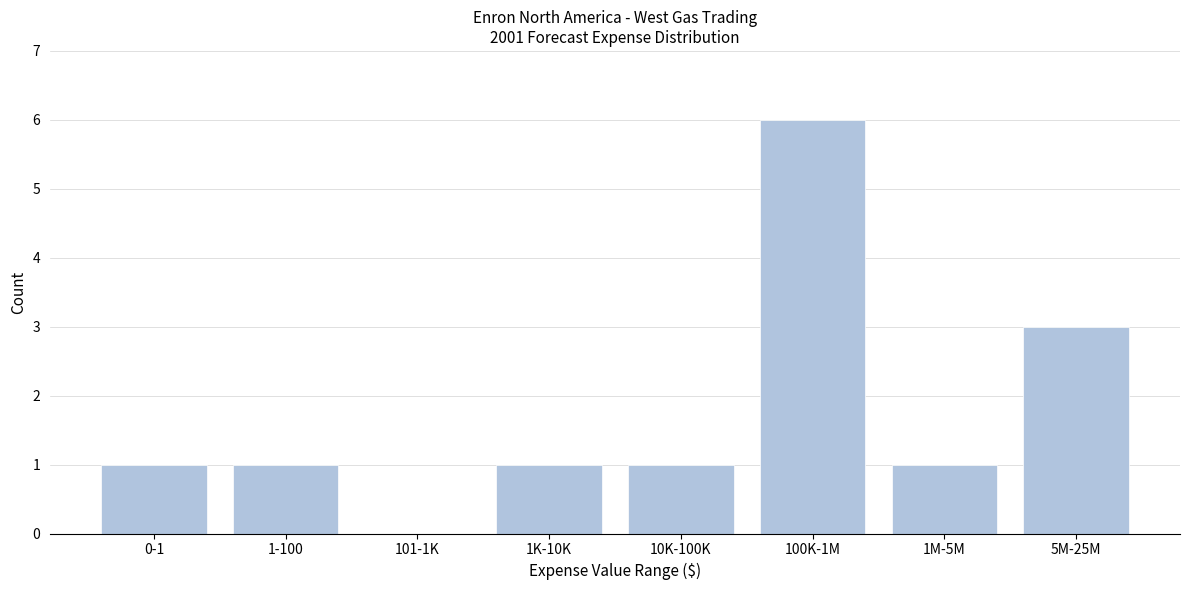

Reading right to left, what are all the values shown in this chart?

5M-25M=3	1M-5M=1	100K-1M=6	10K-100K=1	1K-10K=1	101-1K=0	1-100=1	0-1=1